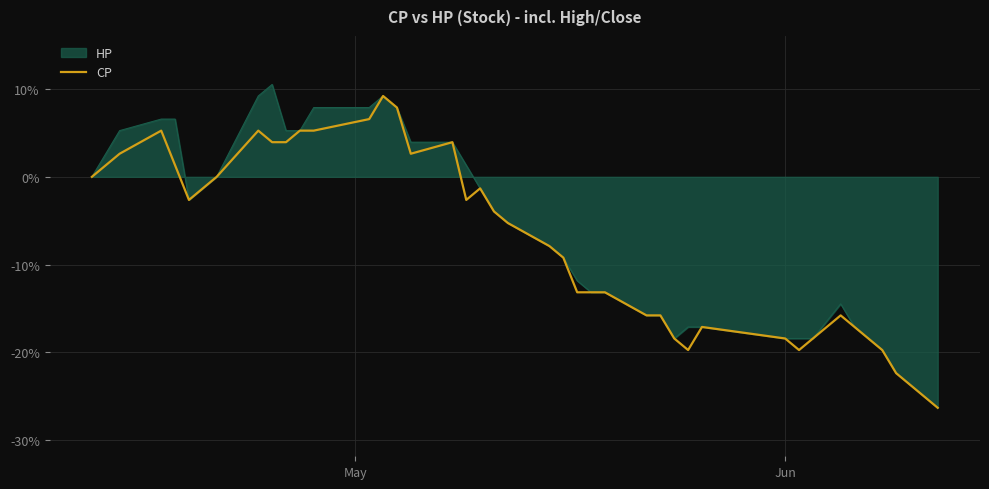

What is the greatest value displayed?

10.5